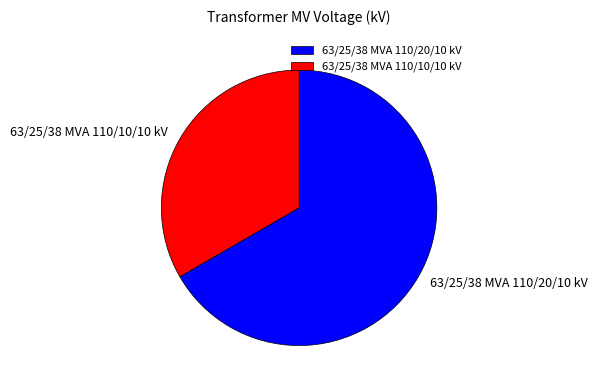

Is the sum of 63/25/38 MVA 110/10/10 kV and 63/25/38 MVA 110/20/10 kV greater than half?

Yes